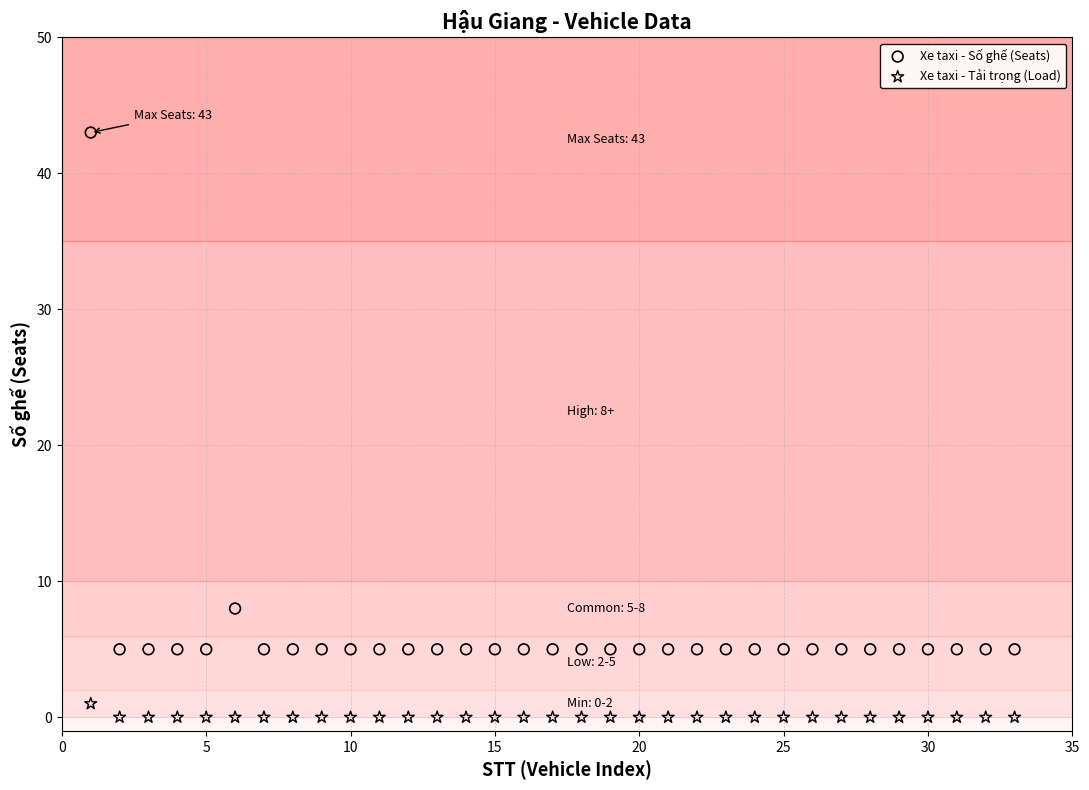

Across all series, what Y value is closest to 21?

8